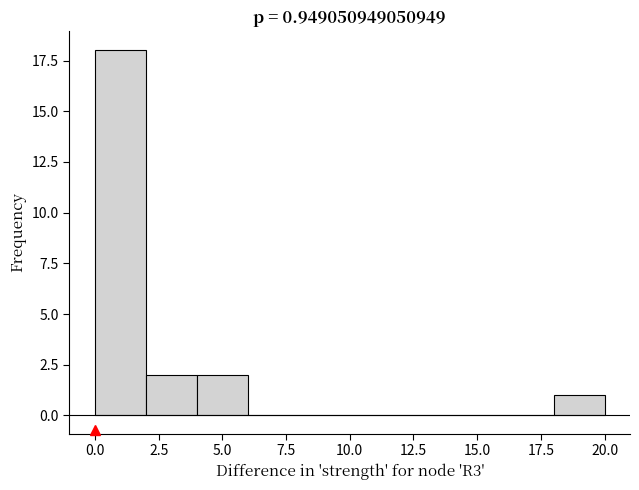

Over which range of the x-axis is the bar tallest?

0 to 2